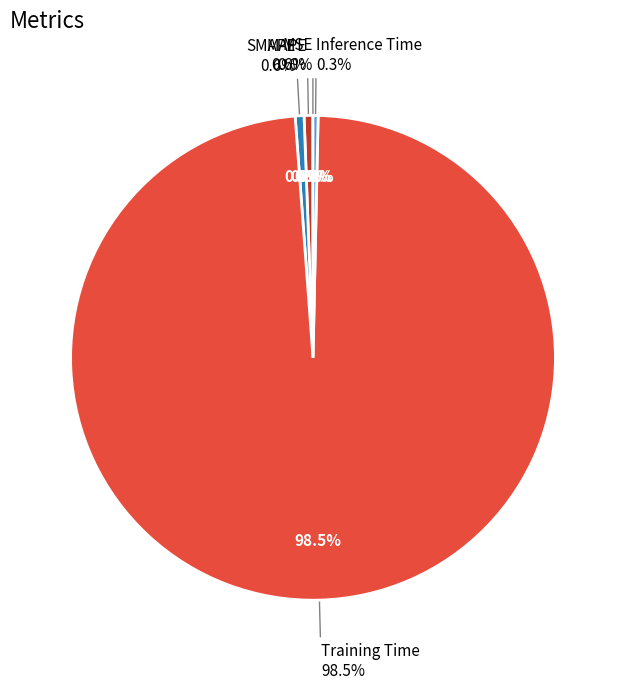

Is Training Time the majority of the pie?

Yes